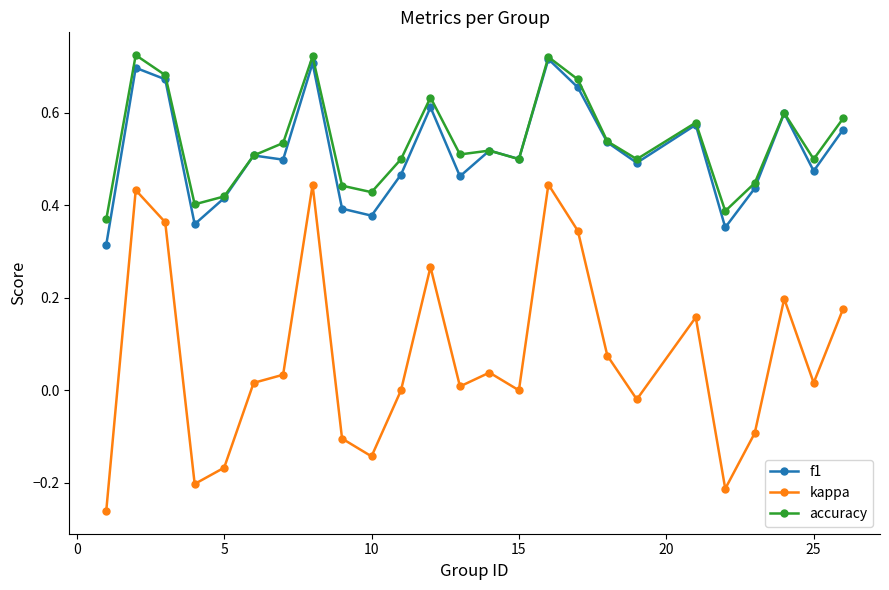

Which series has the widest spread of values?

kappa